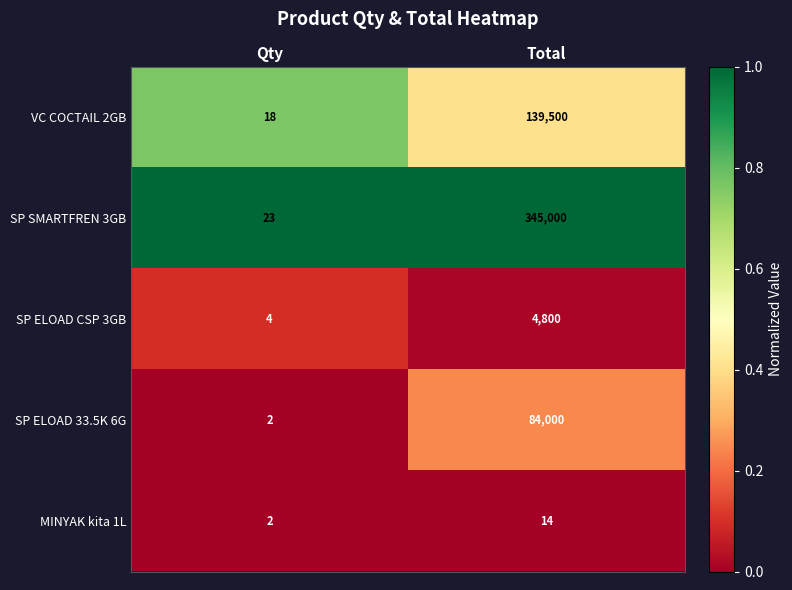

What is the sum of all MINYAK kita 1L values?

16